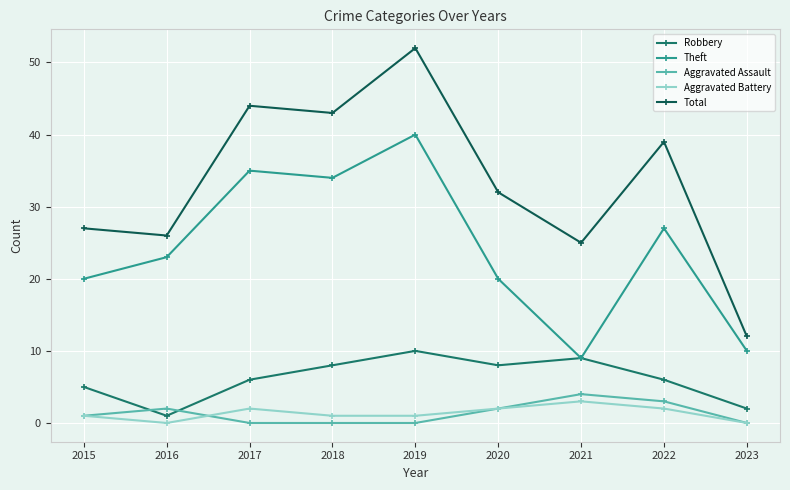

What is the greatest value displayed?

52